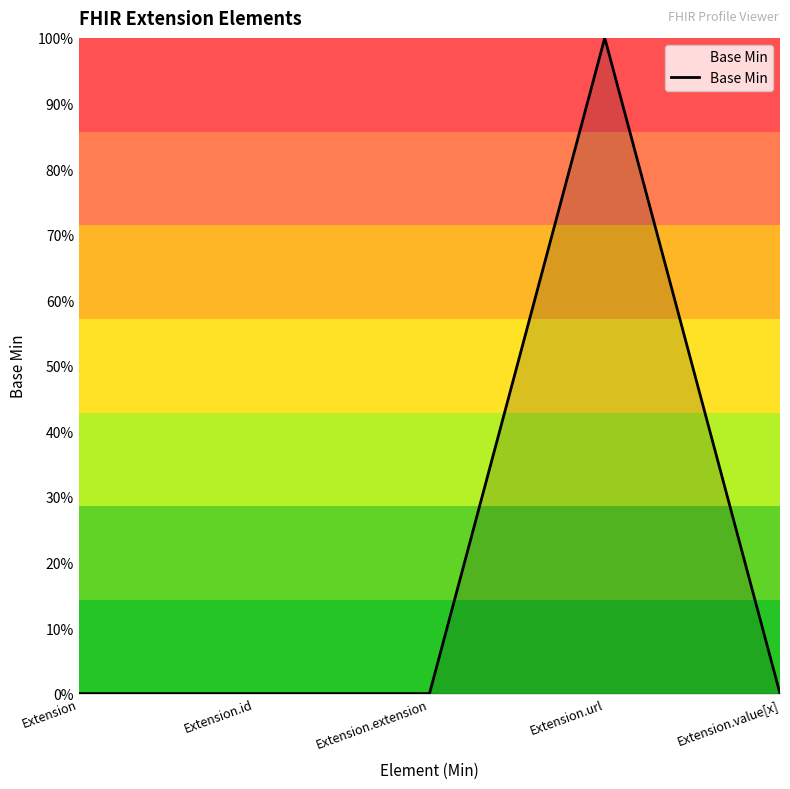

Reading left to right, extract all data points from this chart.

0	0	0	1	0